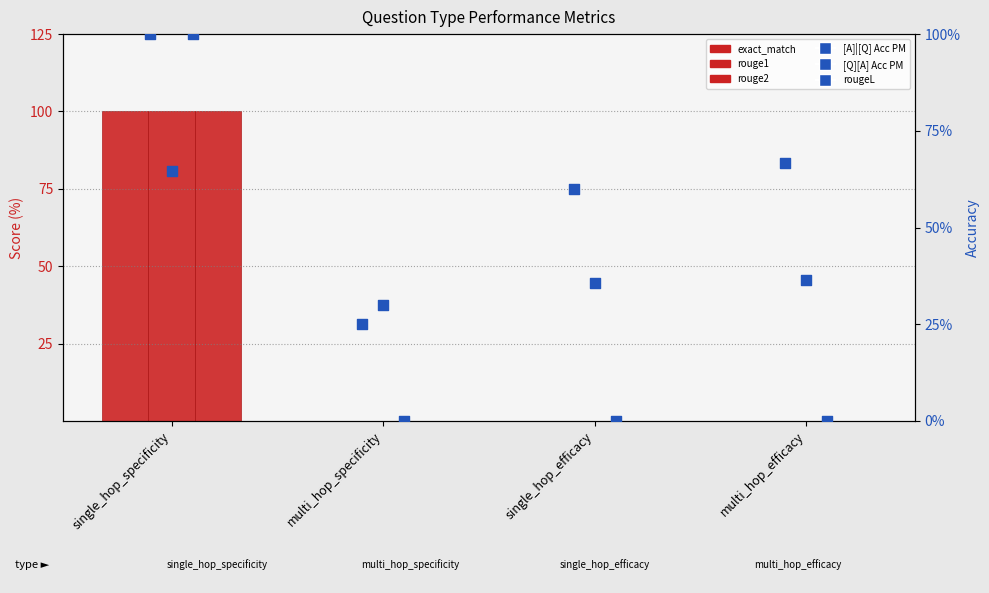

Which series has the largest total across all categories?

exact_match